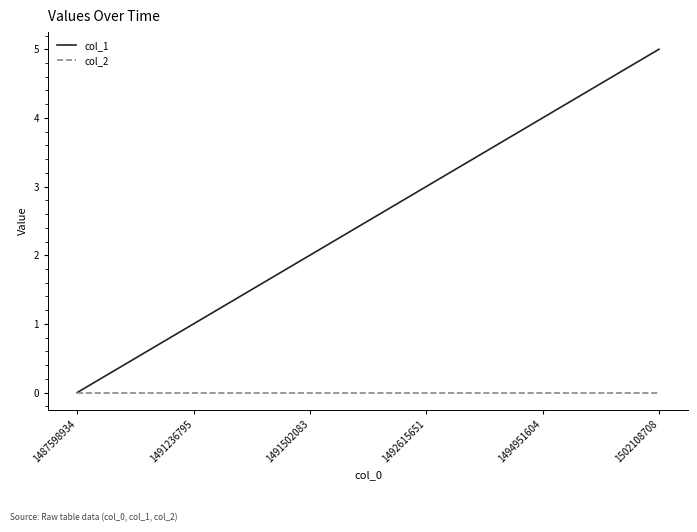

How many lines are shown in the chart?

2